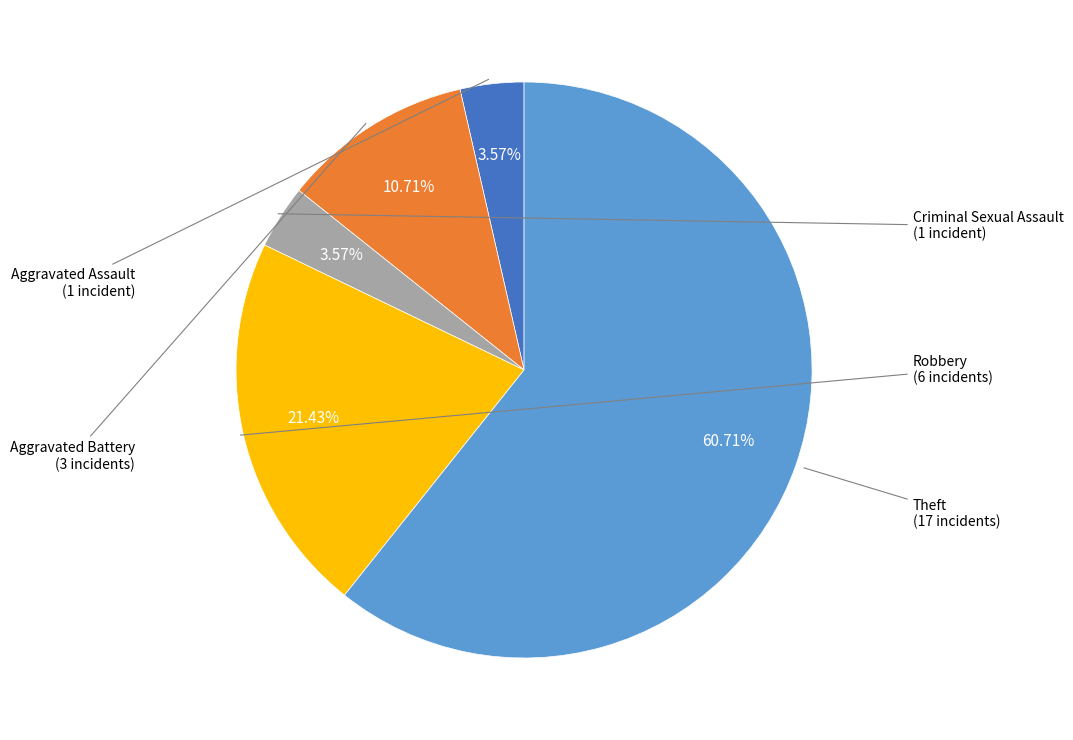

How many segments does this pie chart have?

5